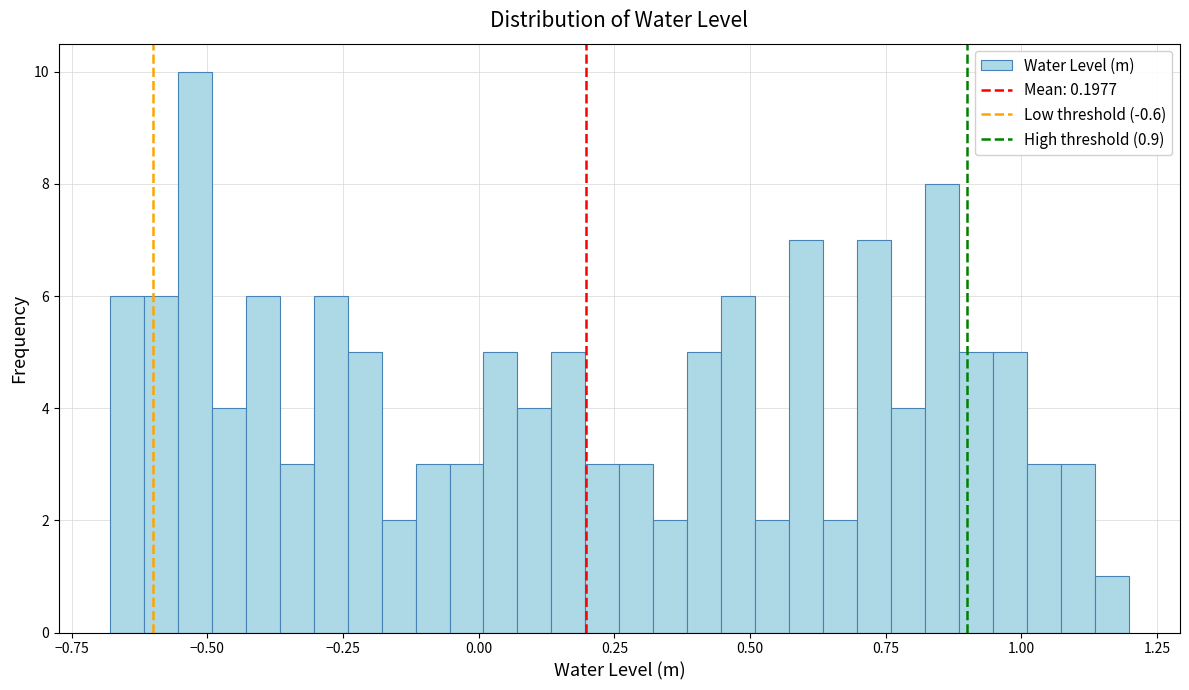

Read against the x-axis, roughly where is the centre of the tallest bar?

-0.50